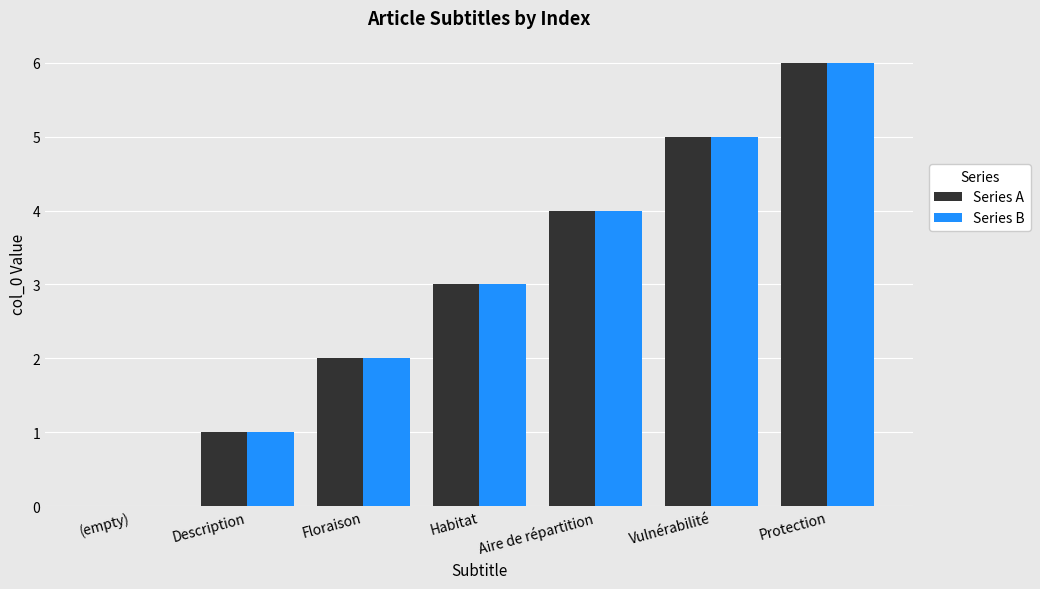

What are all the series names shown in the legend?

Series A, Series B